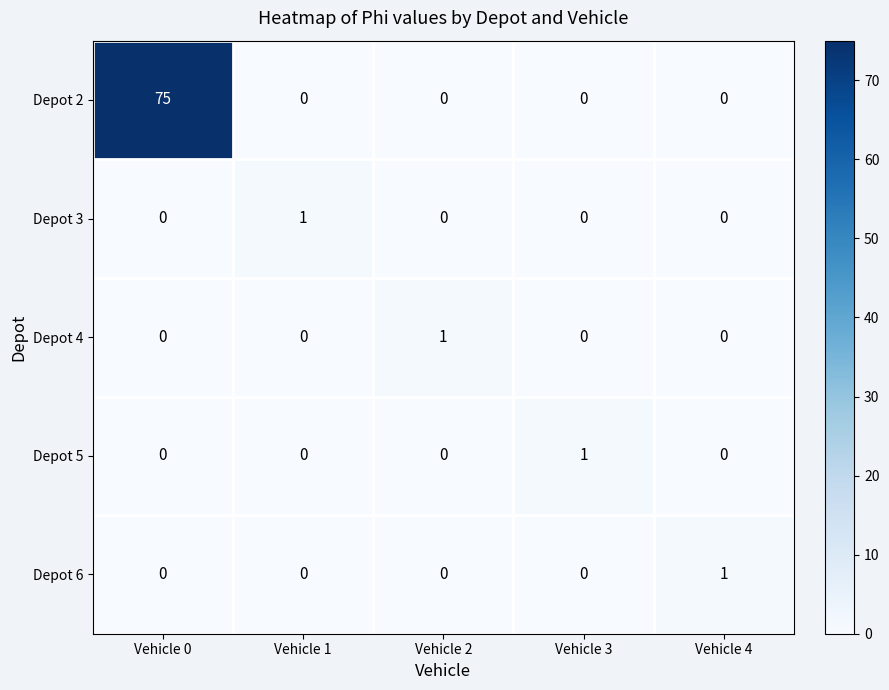

The Depot 6 series shows -1 at Vehicle 0. True or false?

False